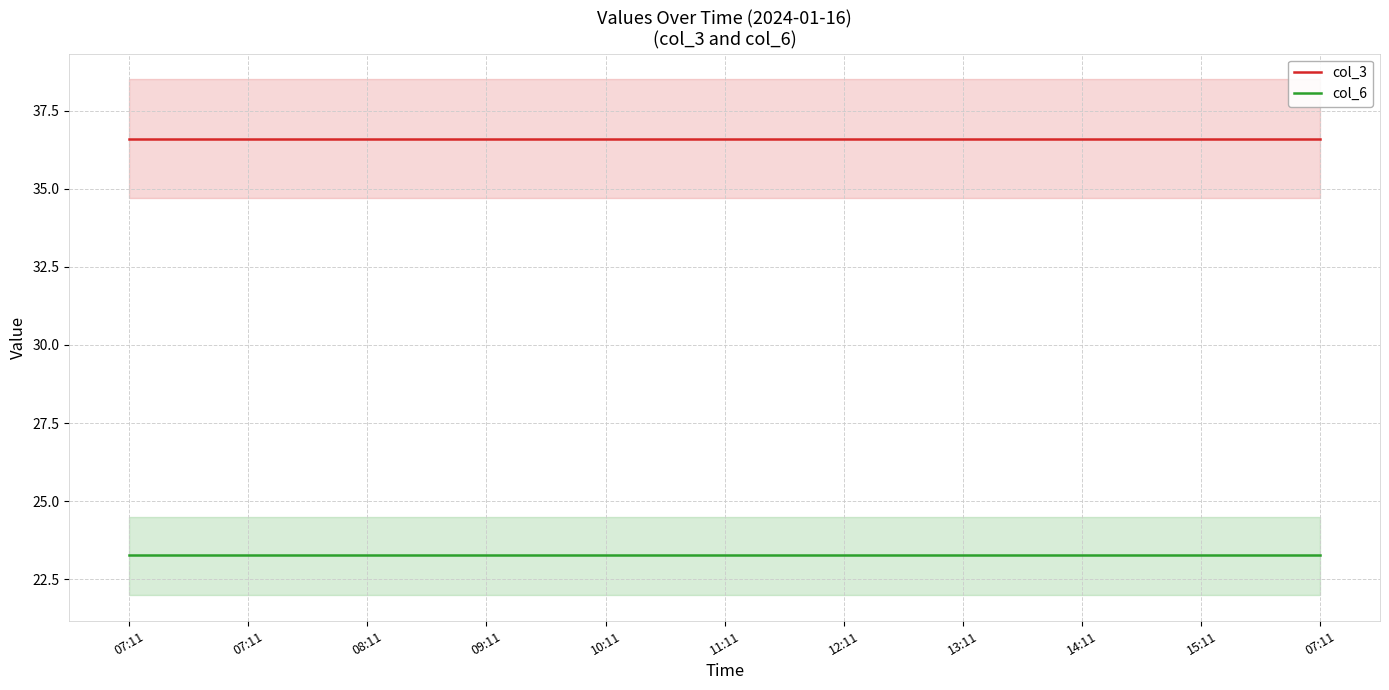

Between 07:11 and 14:11, which is larger?

07:11